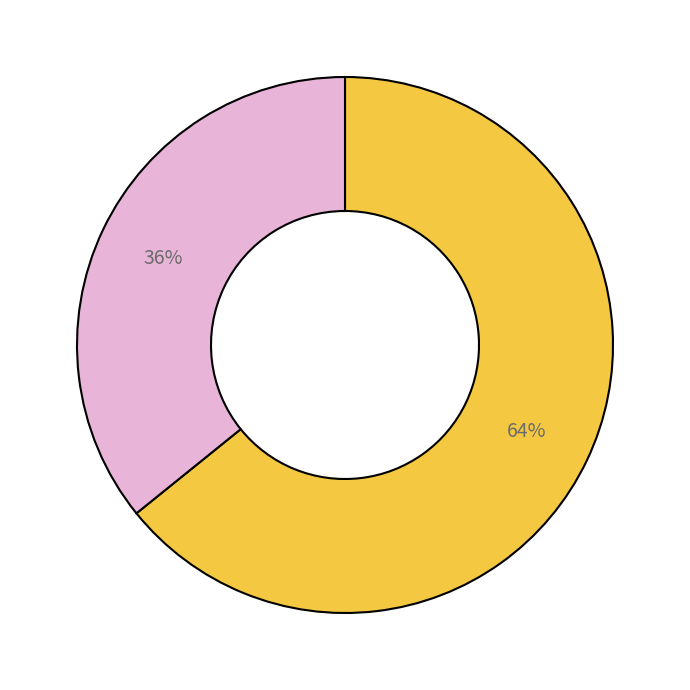

Does any single category account for the majority?

Yes